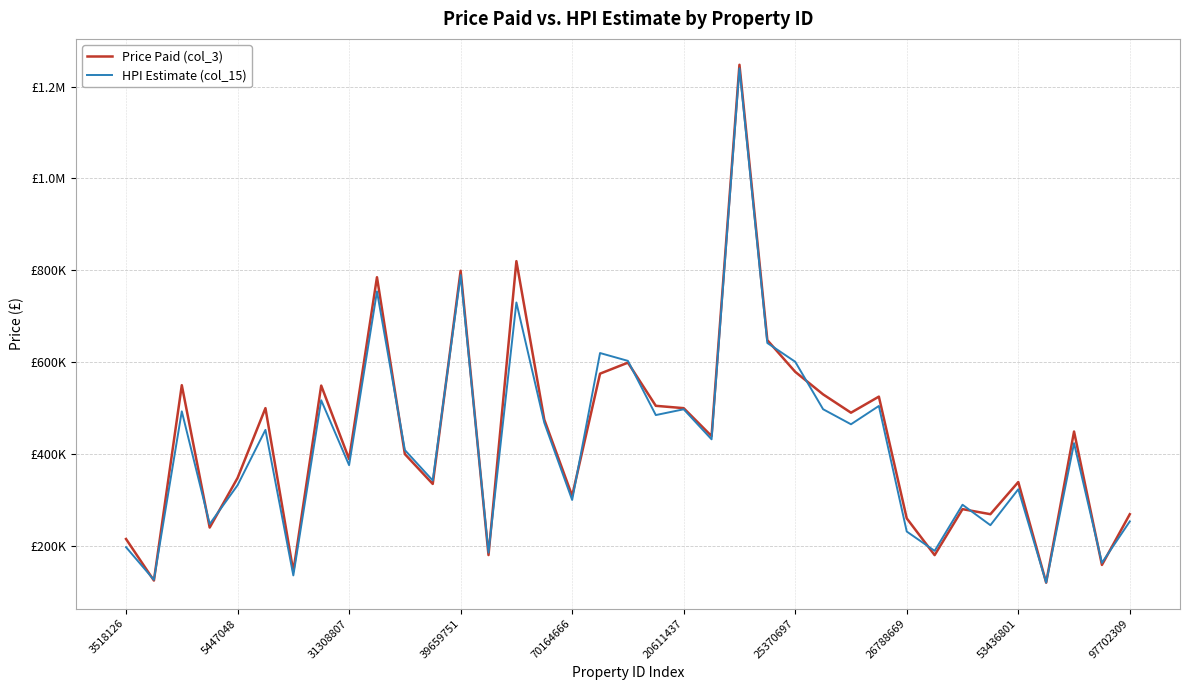

What are all the series names shown in the legend?

Price Paid (col_3), HPI Estimate (col_15)